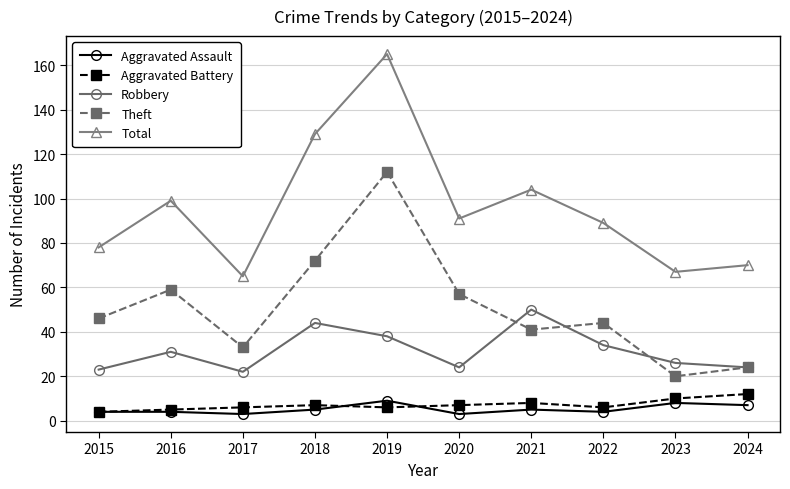

Reading left to right, what are all the values shown in this chart?

Aggravated Assault: 4	4	3	5	9	3	5	4	8	7
Aggravated Battery: 4	5	6	7	6	7	8	6	10	12
Robbery: 23	31	22	44	38	24	50	34	26	24
Theft: 46	59	33	72	112	57	41	44	20	24
Total: 78	99	65	129	165	91	104	89	67	70